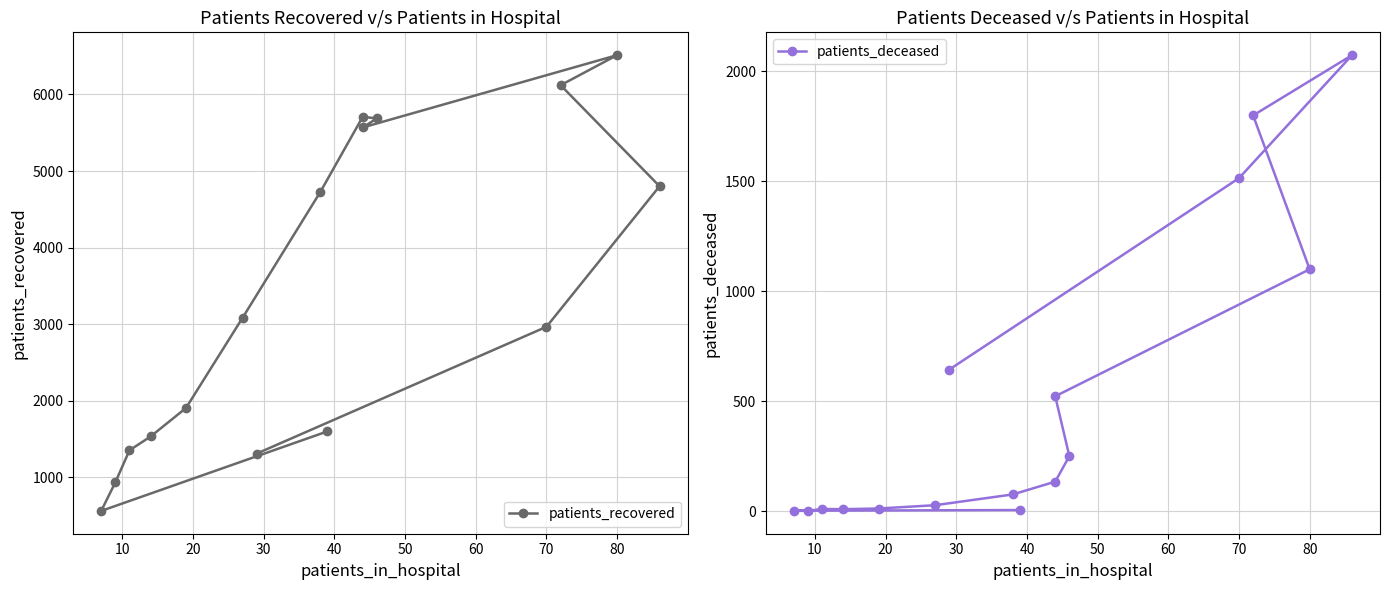

Does the chart display data point markers on the line(s)?

Yes